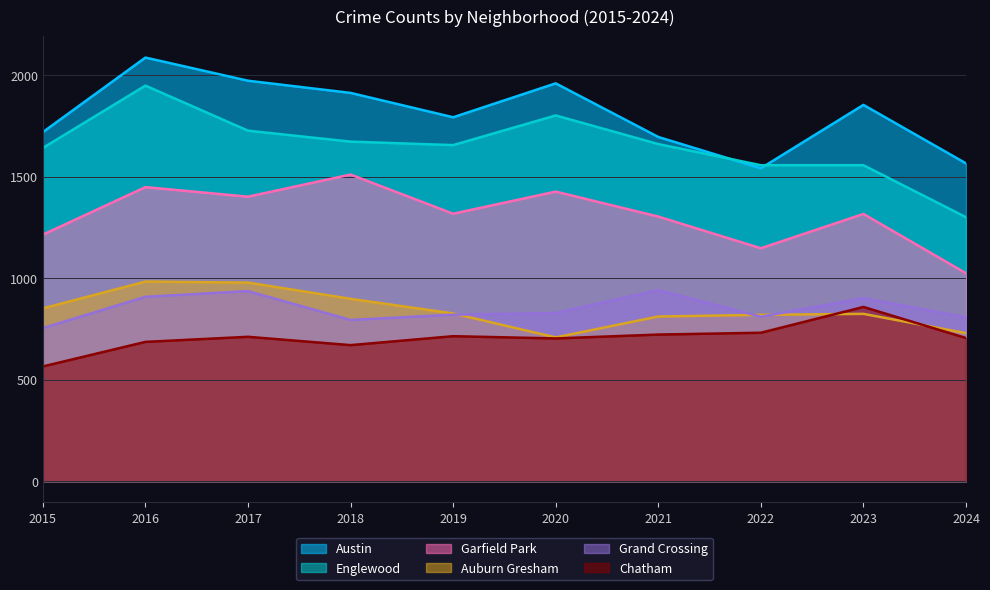

What is the difference between the second highest and second lowest values in the Garfield Park series?

301